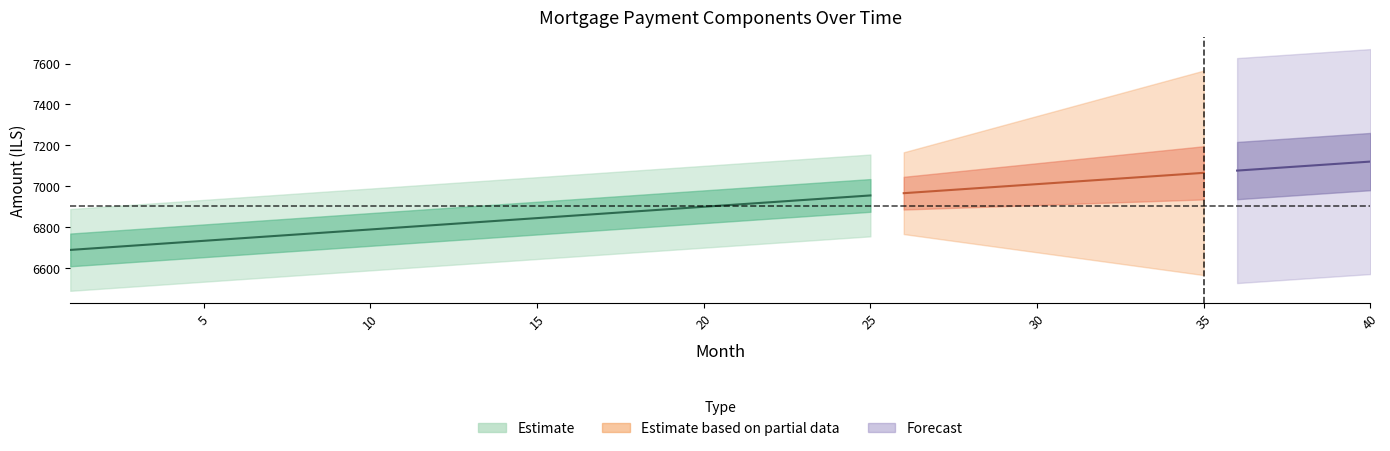

How many lines are shown in the chart?

3